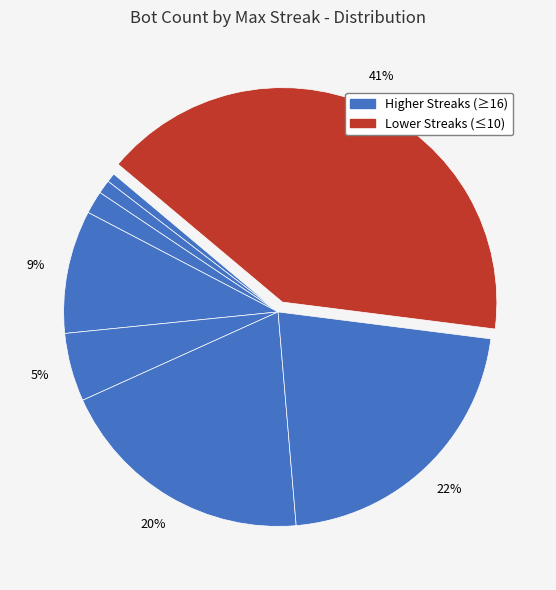

How many segments does this pie chart have?

8